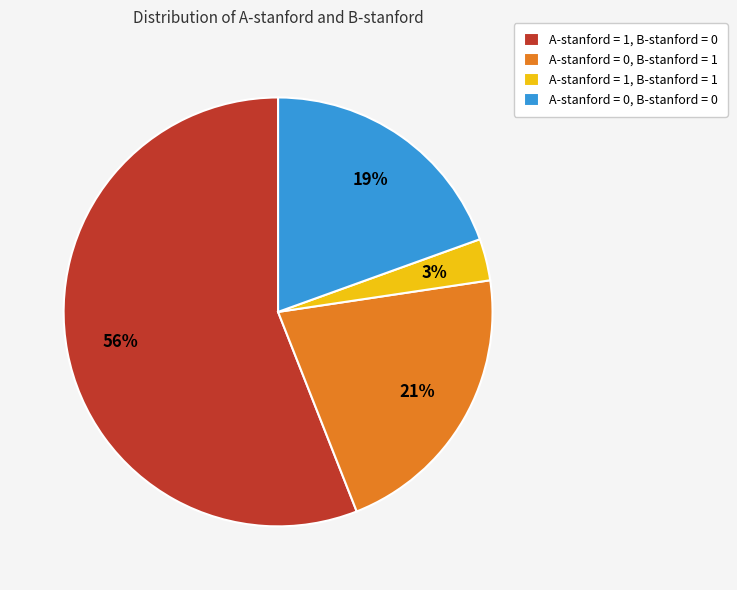

Which category has the smallest portion of the pie?

A-stanford = 1, B-stanford = 1